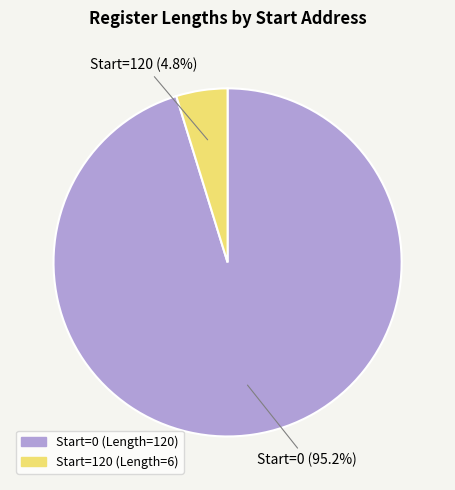

Is there a majority slice in this chart?

Yes